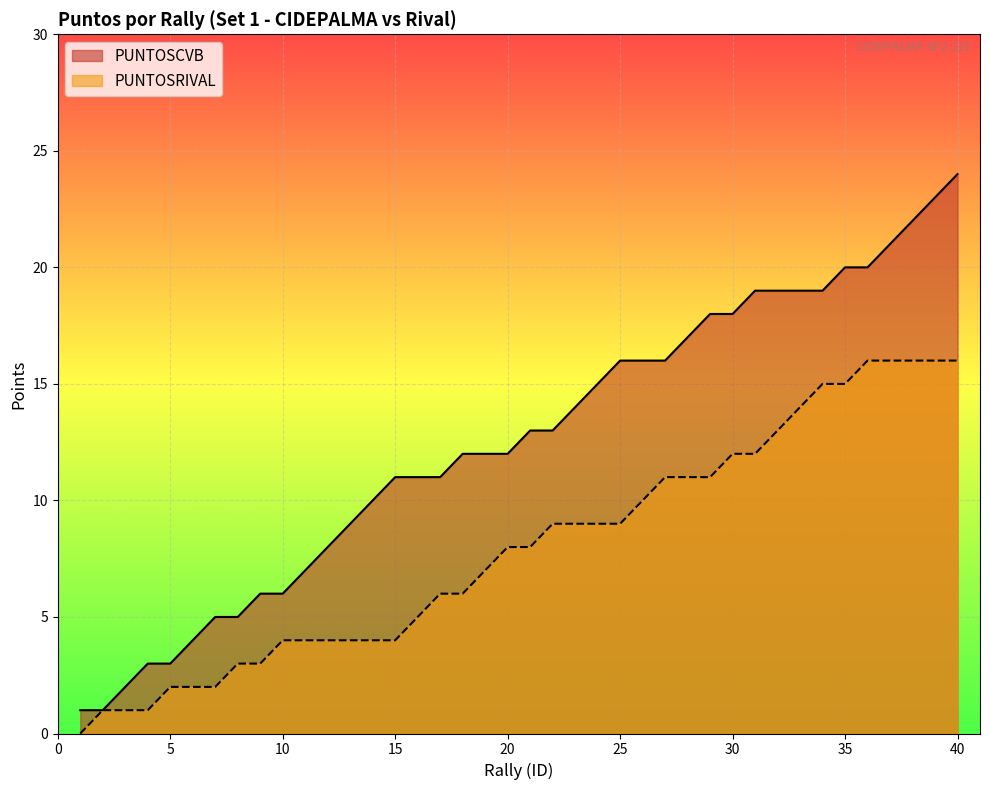

What are all the series names shown in the legend?

PUNTOSCVB, PUNTOSRIVAL